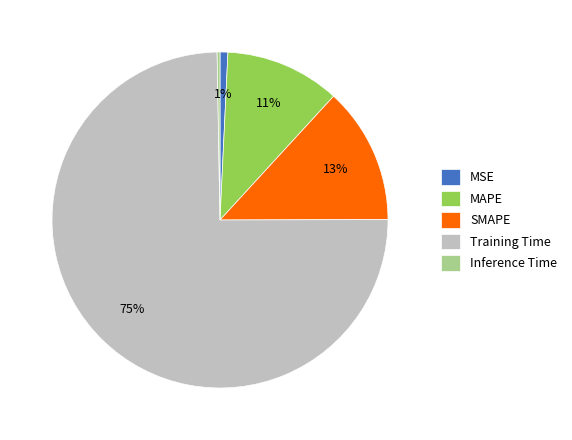

Between Training Time and MSE, which is larger?

Training Time